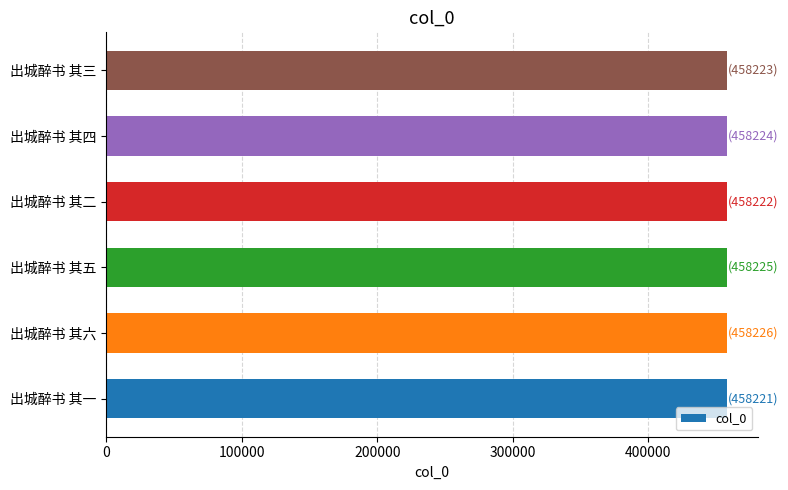

How many values are between 458222 and 458225?

4